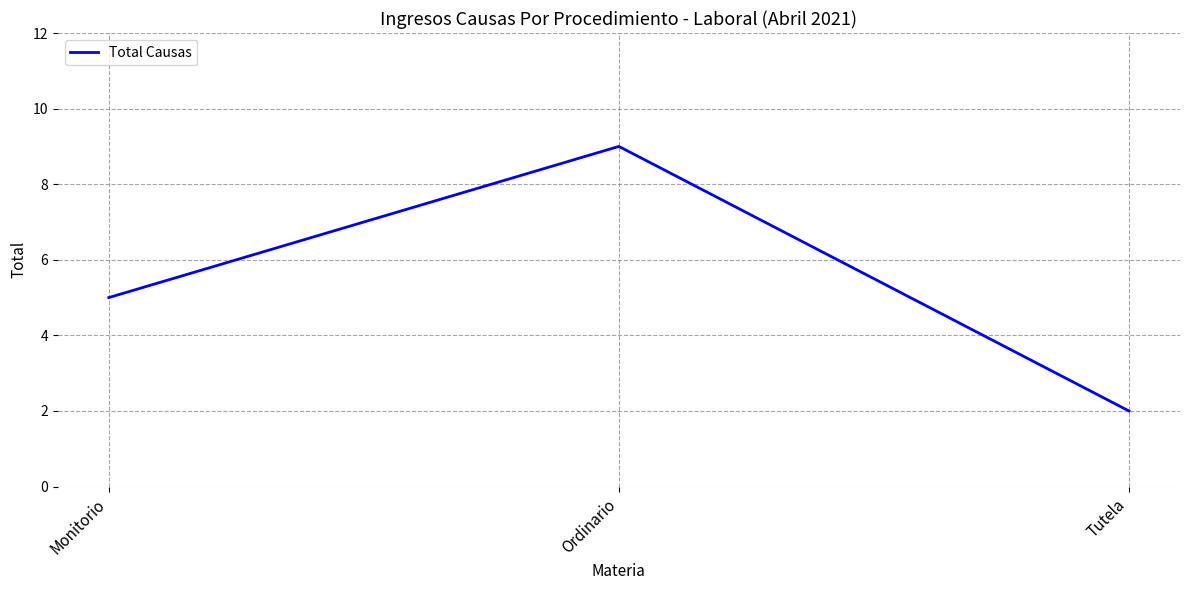

How many values are below 5?

1